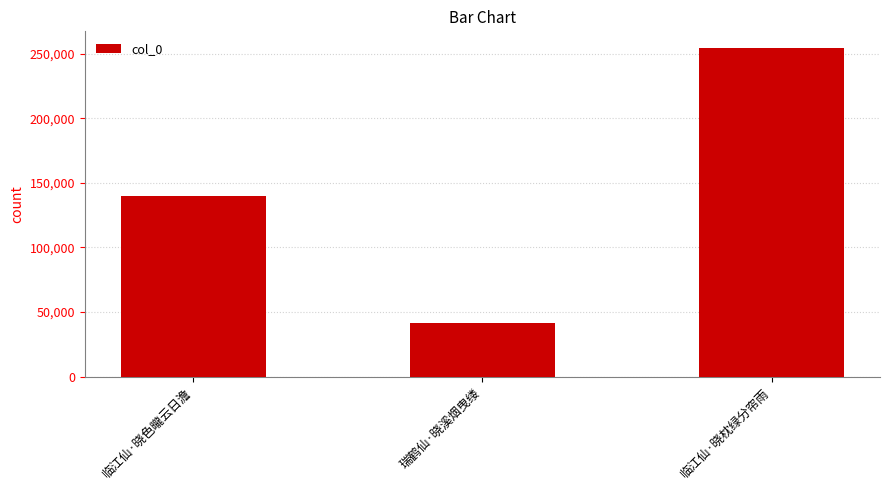

How many values are between 41879 and 254603?

3